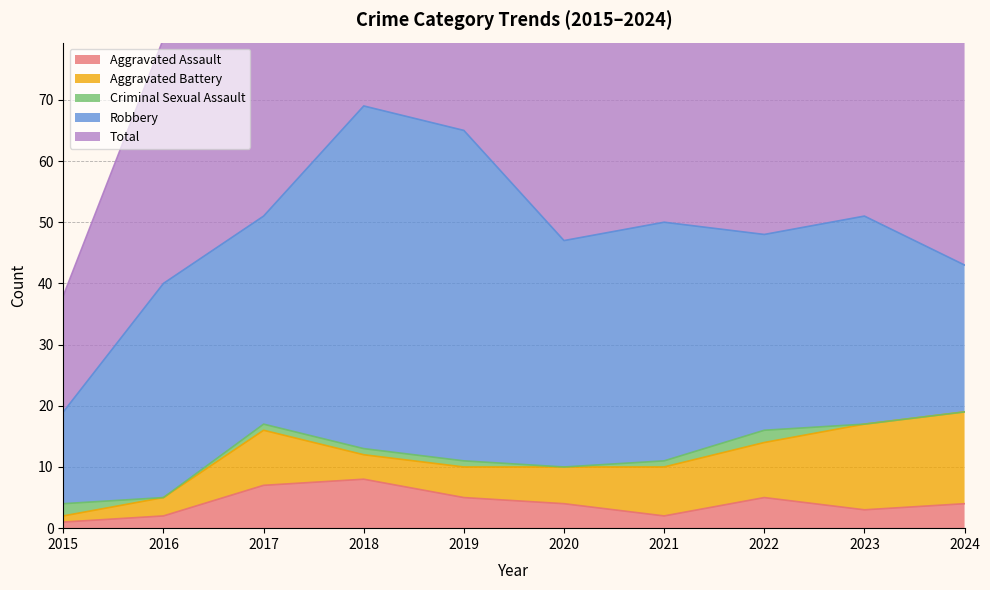

In Criminal Sexual Assault, how many points are lower than both neighbors (excluding endpoints)?

2